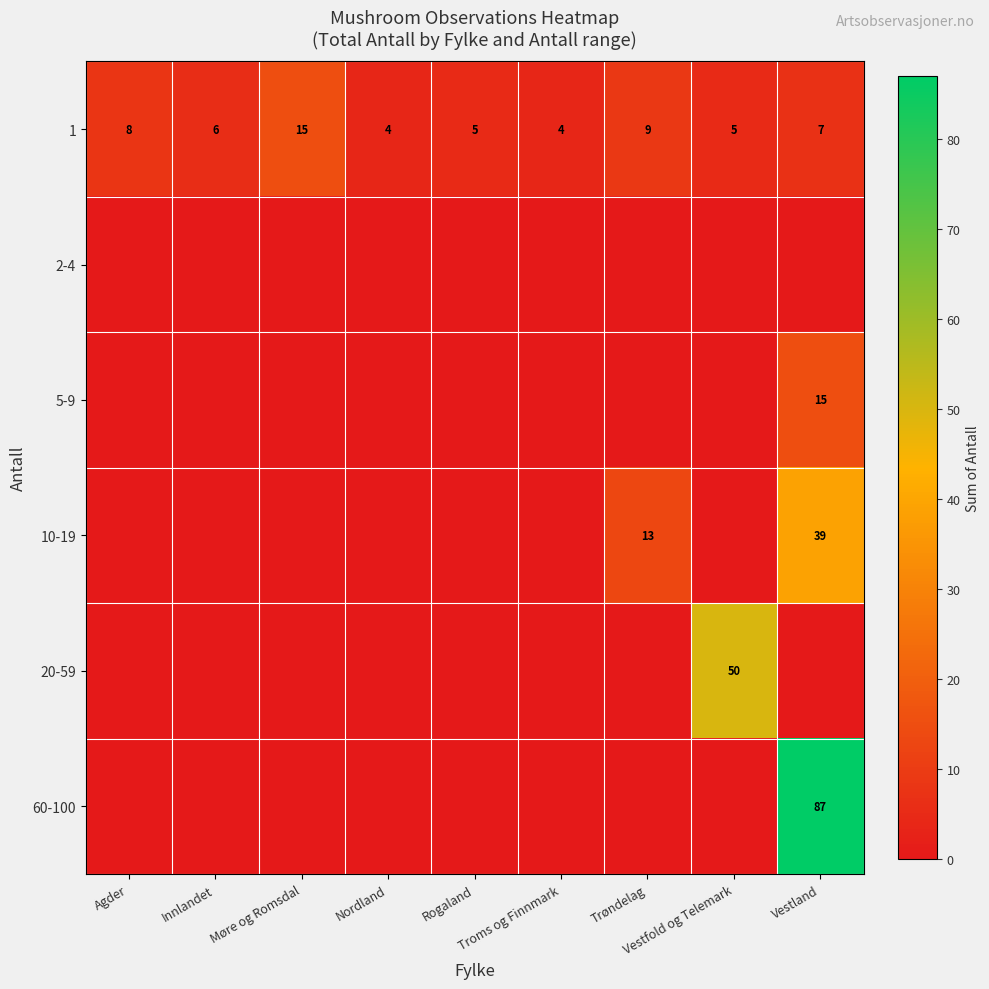

What is the difference between the maximum and minimum values in the 1 series?

11